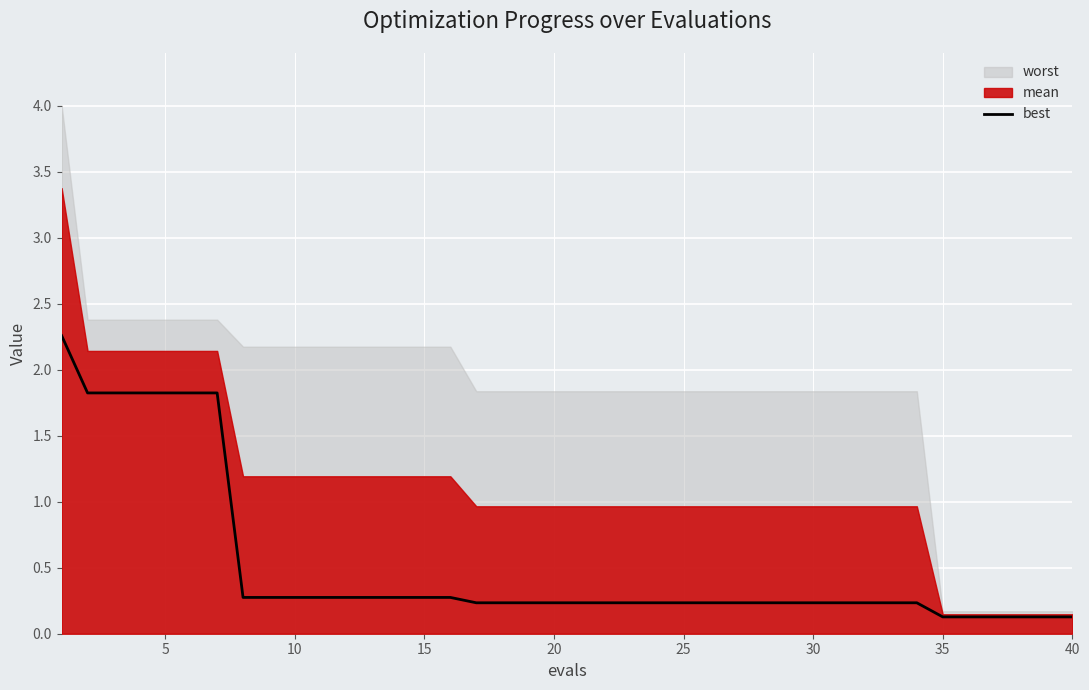

What is the highest value of the best series?

2.3